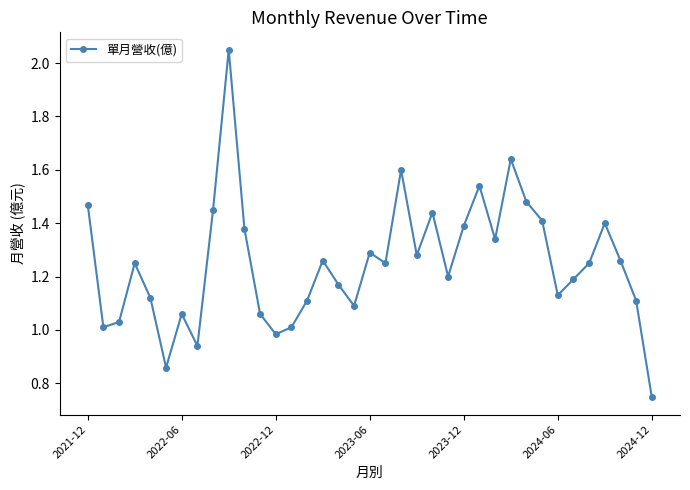

What is the sum of all values?

46.3